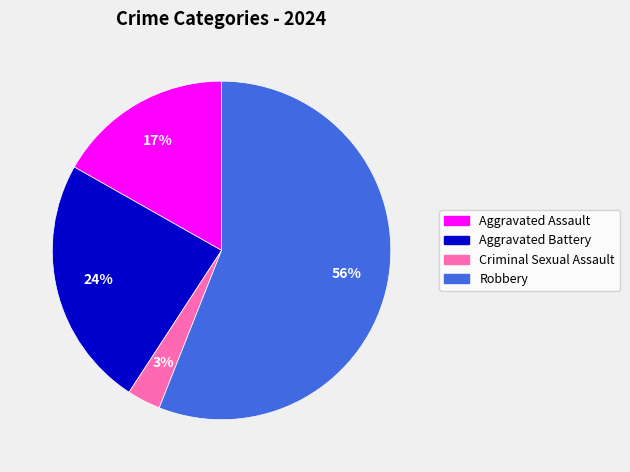

To the nearest percent, what portion does Robbery represent?

56%